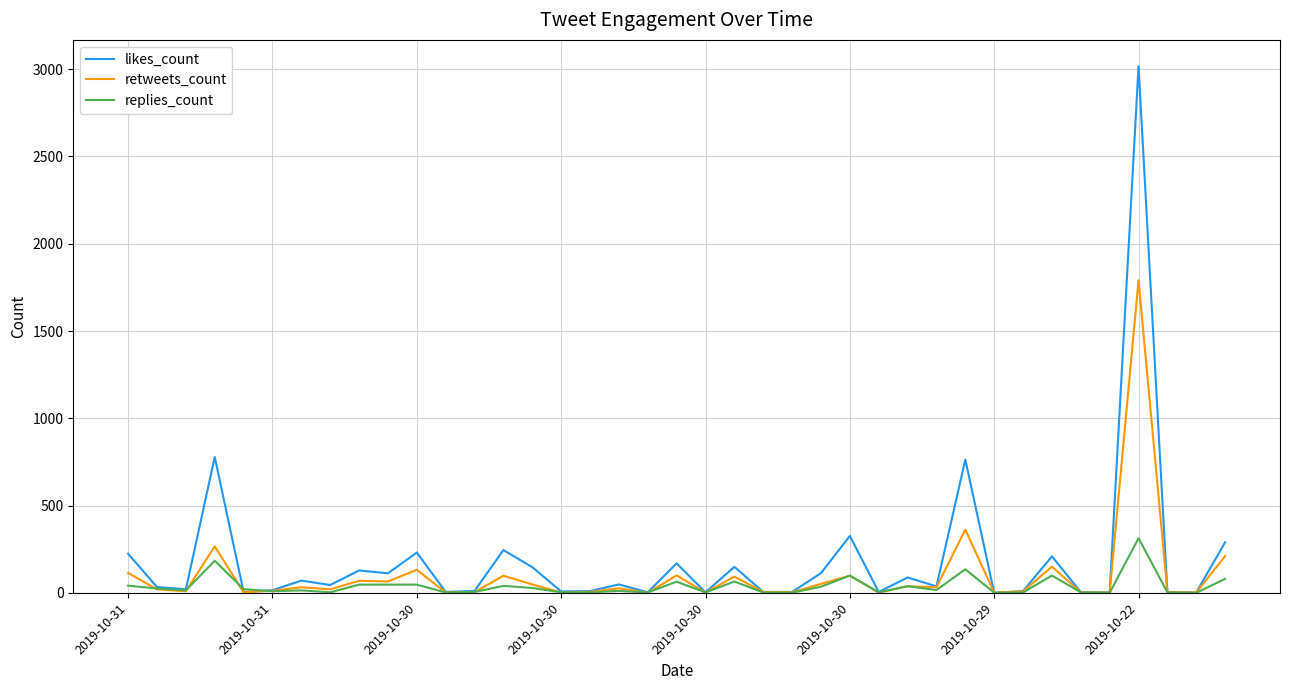

List the series in order of their peak value, lowest first.

replies_count, retweets_count, likes_count